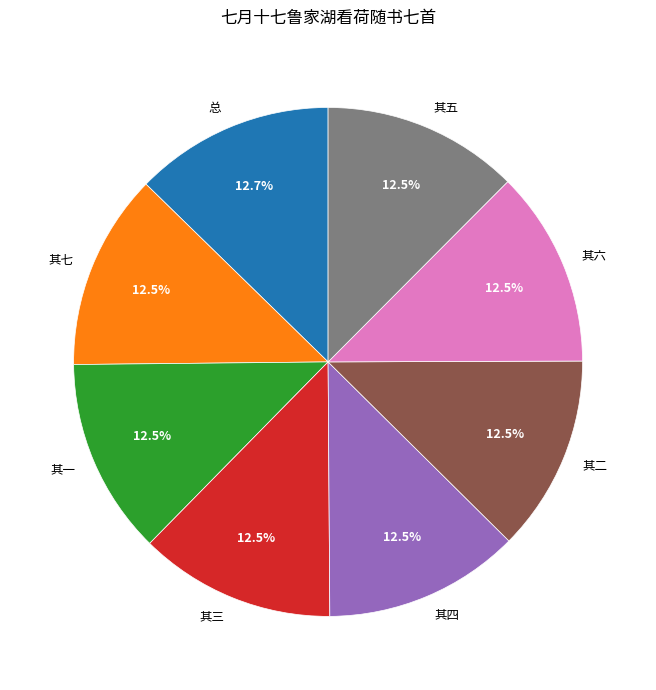

Is there a majority slice in this chart?

No